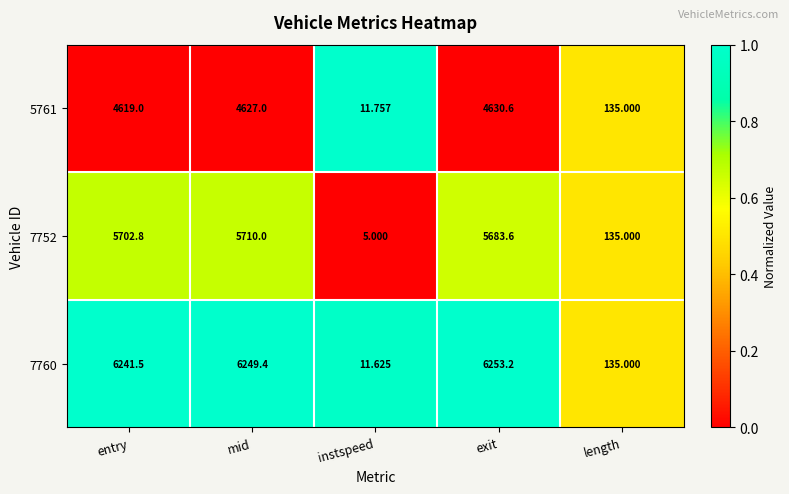

At which label is 7760 closest to 3132?

length